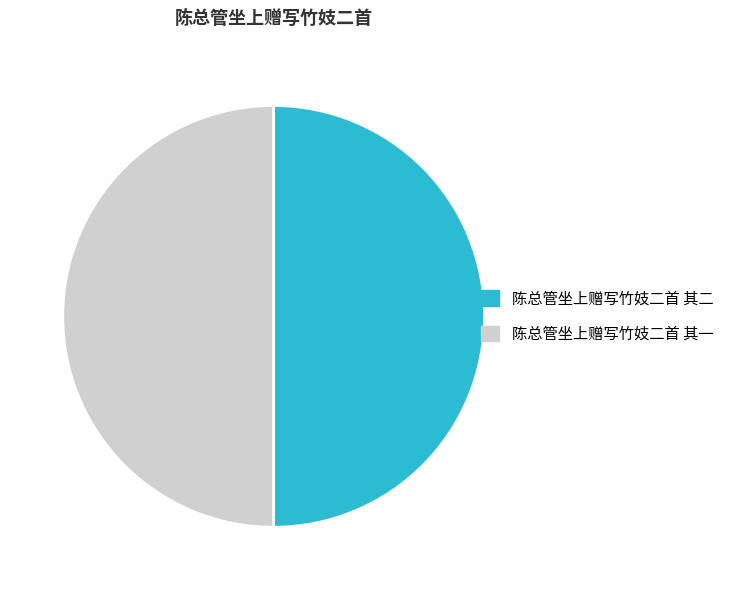

Is the sum of 陈总管坐上赠写竹妓二首 其一 and 陈总管坐上赠写竹妓二首 其二 greater than half?

Yes